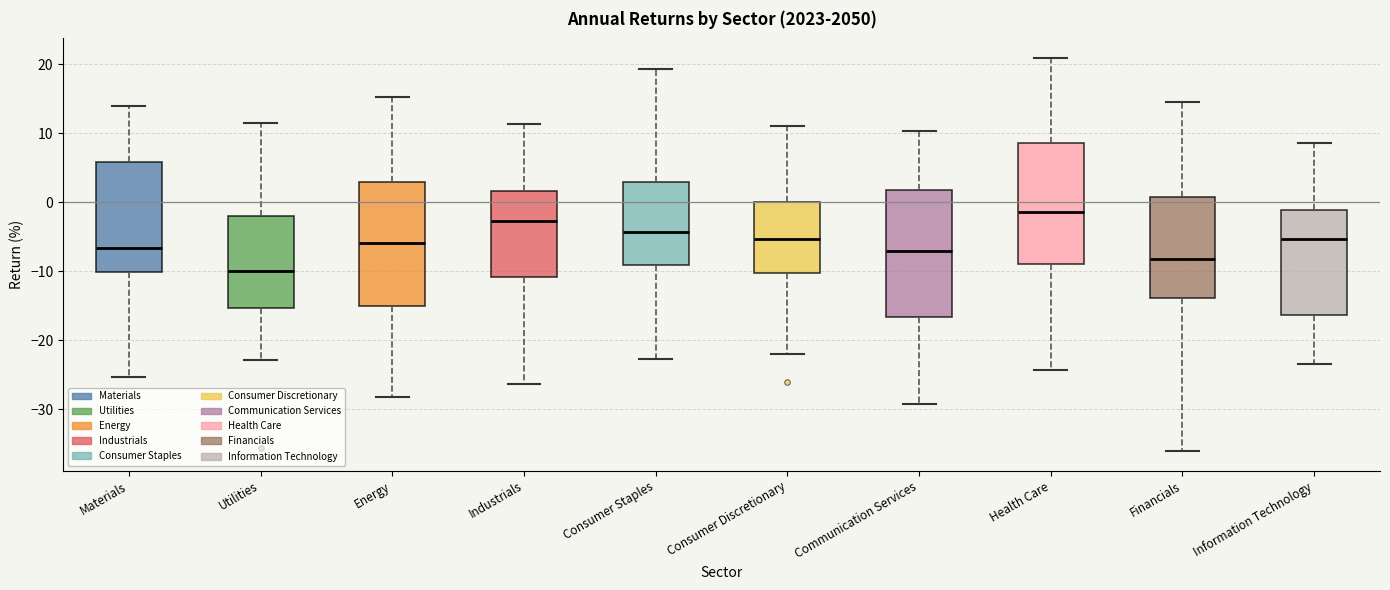

Reading left to right, transcribe this box plot: for each box, give where its median line is, the range the box spans, and where its two whiskers end, as read against the y-axis. The values are not printed on the chart, so give them approximately, as read against the axis.

Materials: median -7, box -10 to 6, whiskers -25 to 14
Utilities: median -10, box -15 to -2, whiskers -23 to 11
Energy: median -6, box -15 to 3, whiskers -28 to 15
Industrials: median -3, box -11 to 2, whiskers -26 to 11
Consumer Staples: median -4, box -9 to 3, whiskers -23 to 19
Consumer Discretionary: median -5, box -10 to 0, whiskers -22 to 11
Communication Services: median -7, box -17 to 2, whiskers -29 to 10
Health Care: median -1, box -9 to 9, whiskers -24 to 21
Financials: median -8, box -14 to 1, whiskers -36 to 15
Information Technology: median -5, box -16 to -1, whiskers -23 to 9